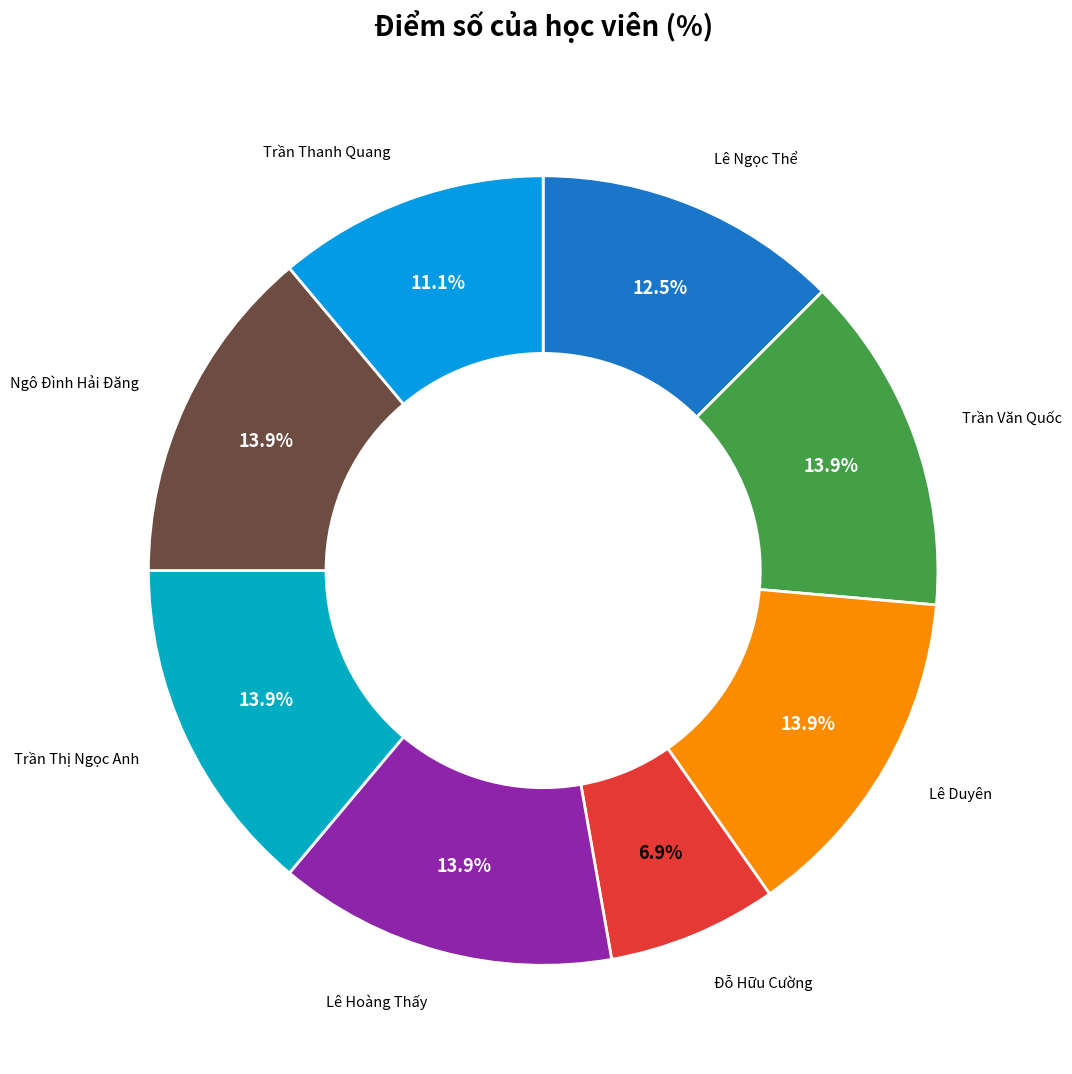

Between Ngô Đình Hải Đăng and Trần Thanh Quang, which is larger?

Ngô Đình Hải Đăng